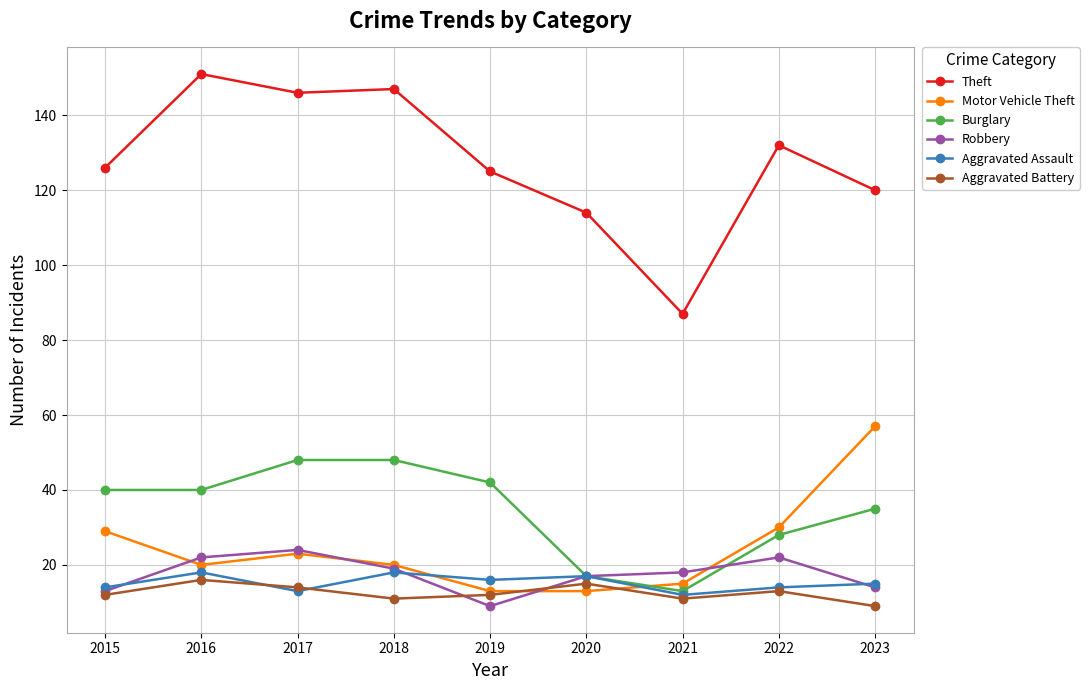

Which series has the largest total across all categories?

Theft